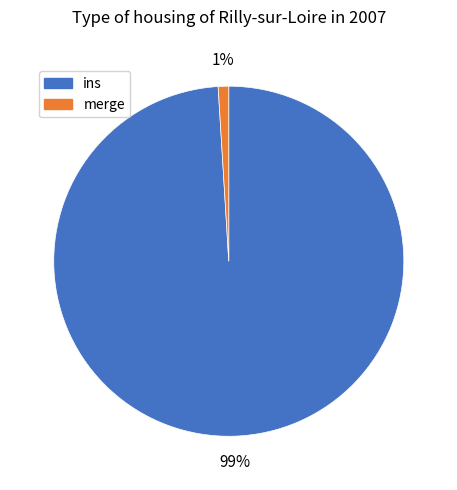

The ins slice represents 89% of the pie. True or false?

False